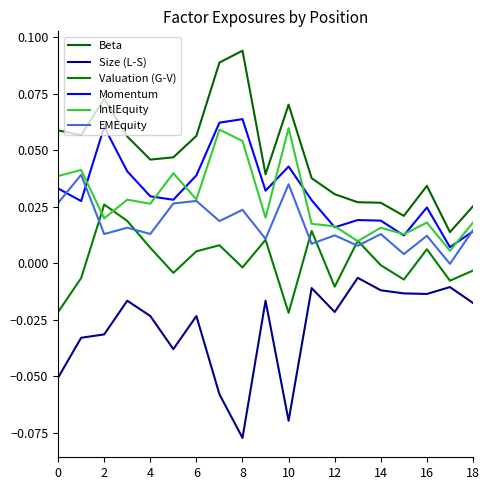

Which series has the largest total across all categories?

Beta